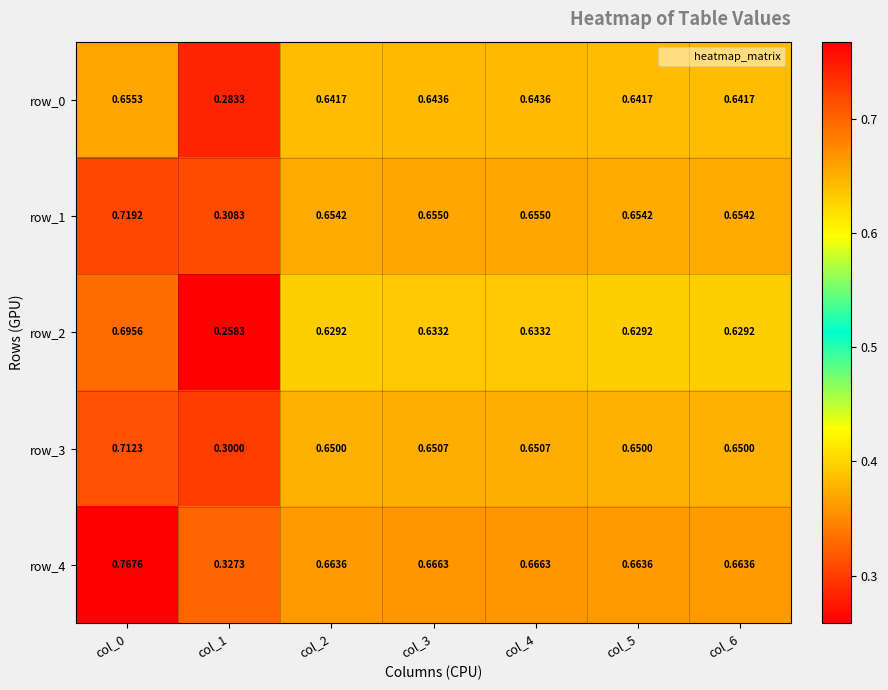

Which category has the highest value in the row_0 series?

col_0